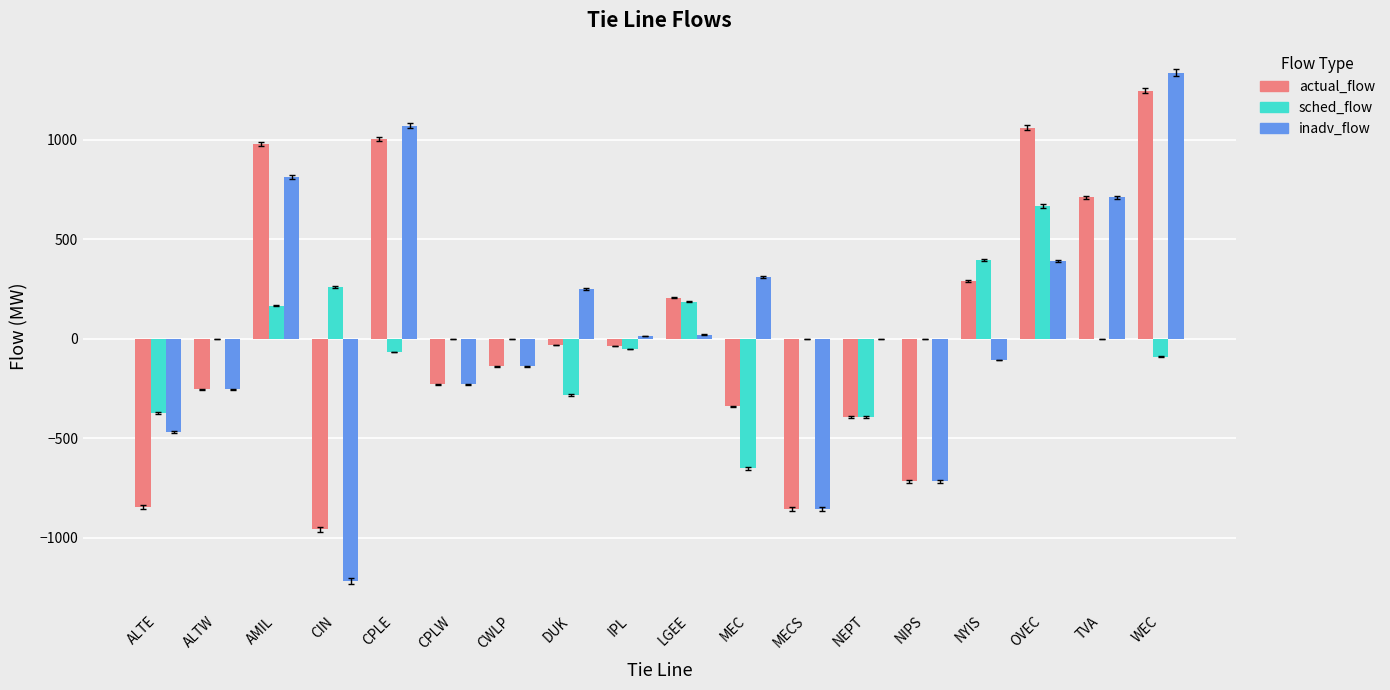

Which category has the highest value across all series?

WEC